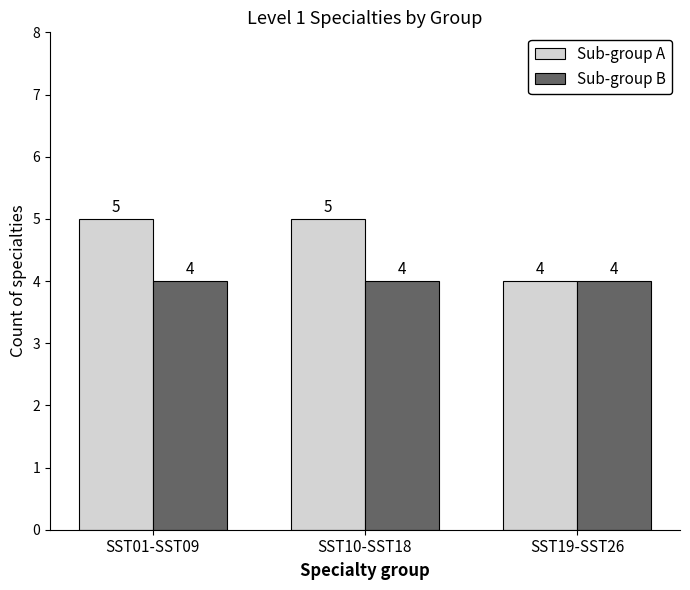

What is the label of the 1st bar from the right?

SST19-SST26